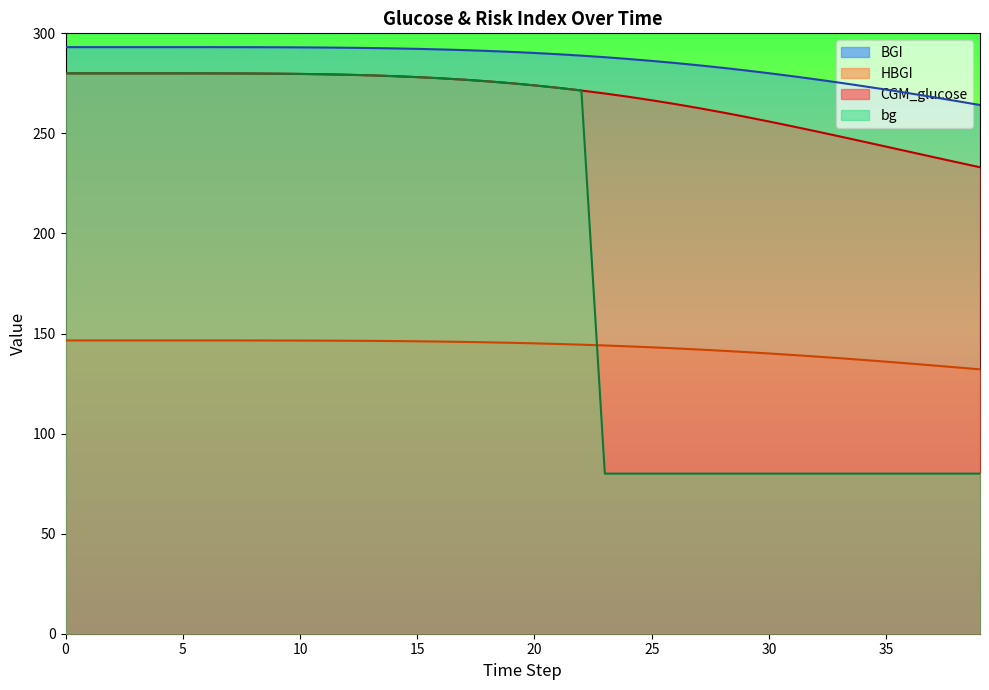

The value of CGM_glucose at 26 is 264.7. True or false?

True